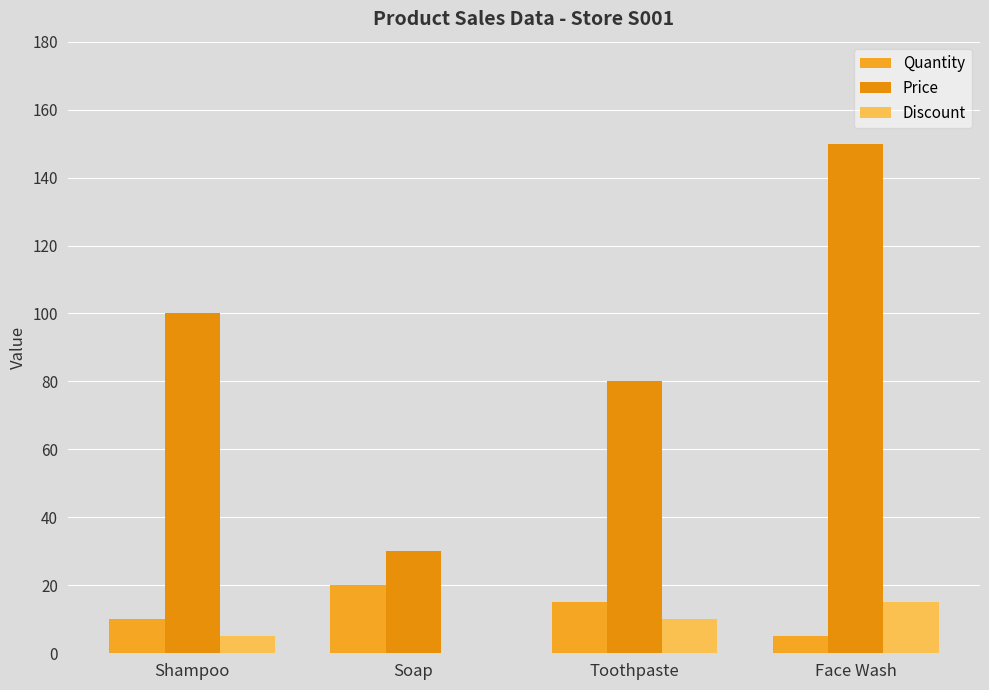

How many values in Discount are above zero?

3